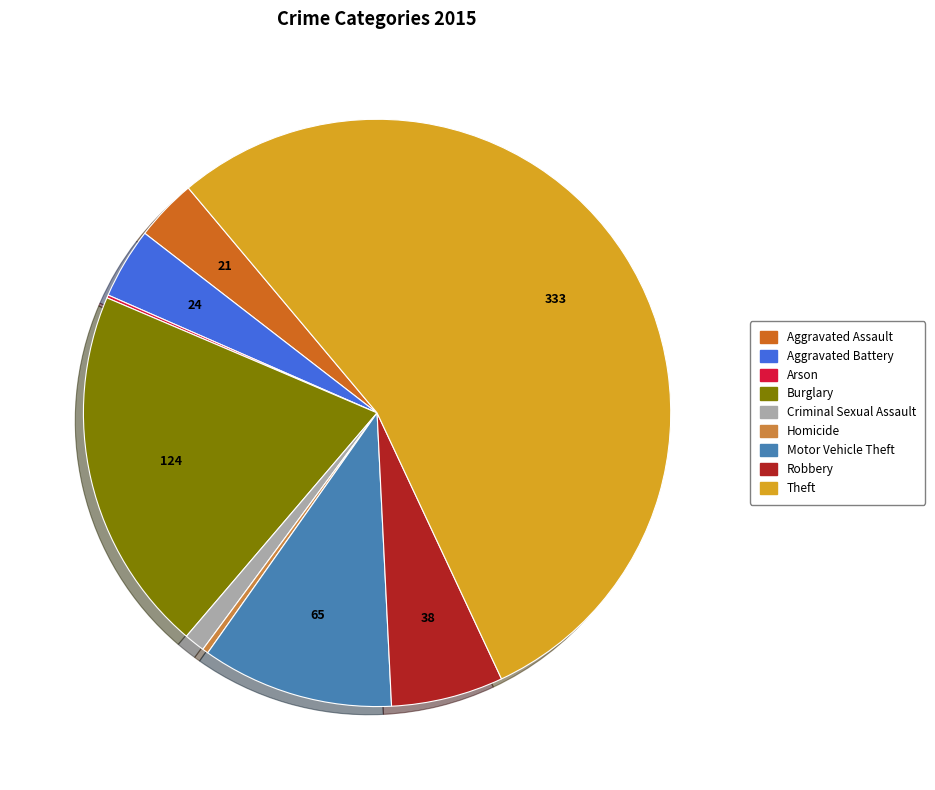

Is there any slice that represents more than half of the pie?

Yes